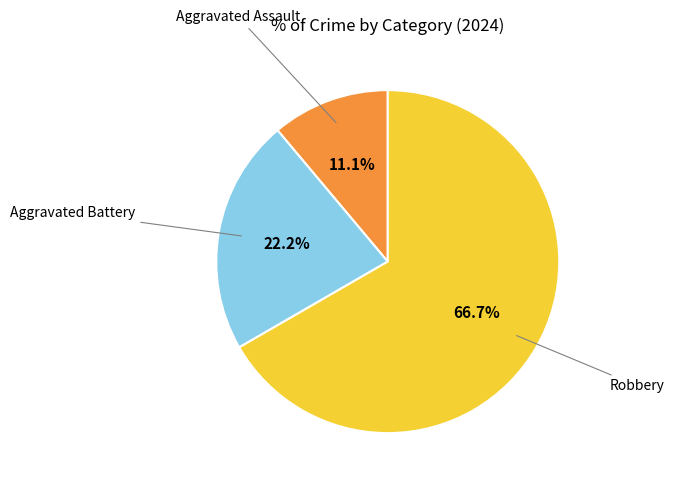

Is there a majority slice in this chart?

Yes